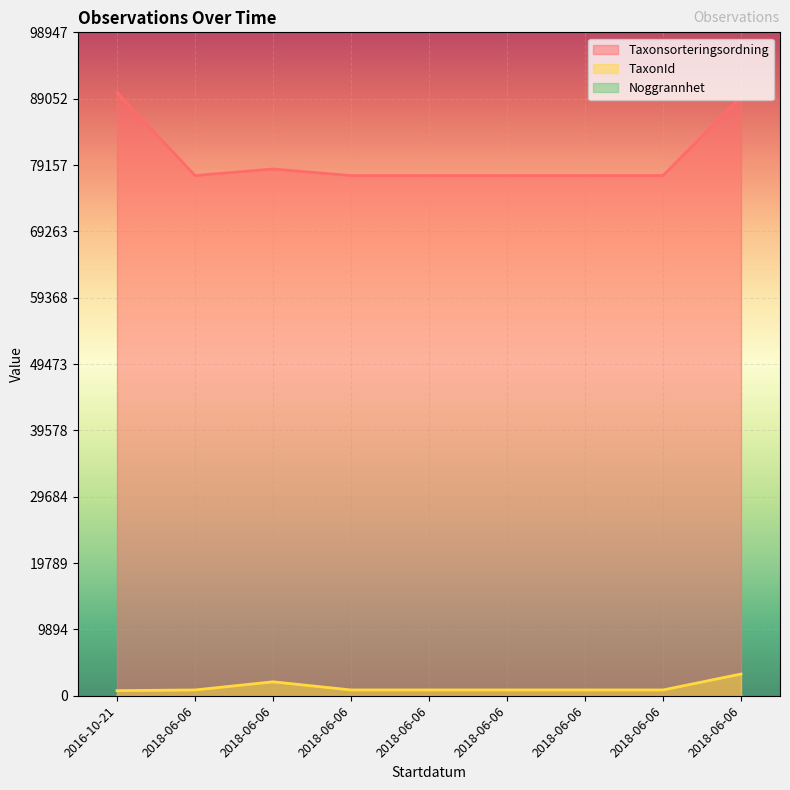

Which category has the lowest value in the Taxonsorteringsordning series?

2018-06-06